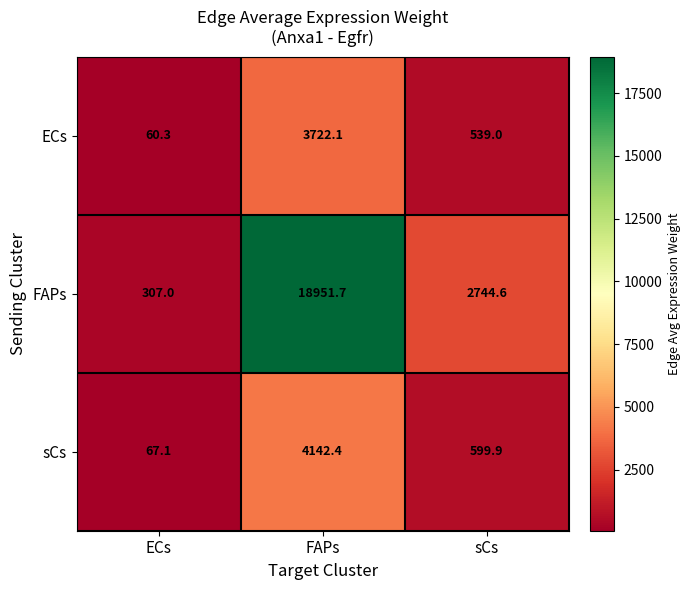

Count the number of data series in this chart.

3